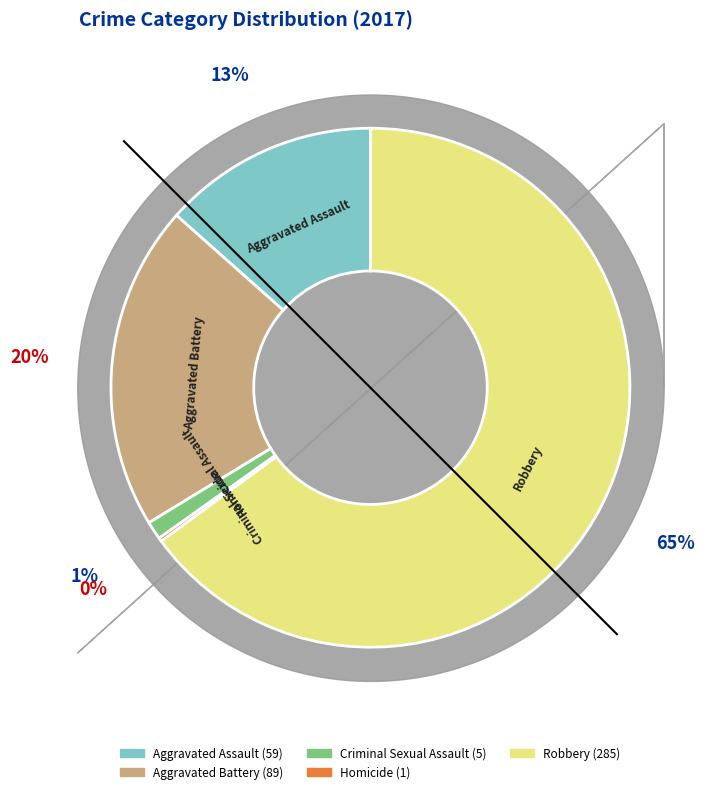

What percentage is the Aggravated Assault slice, to the nearest percent?

13%